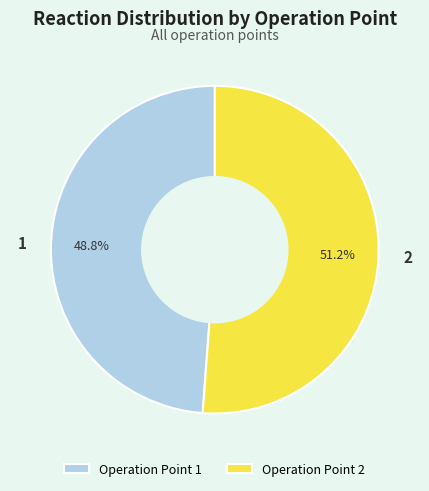

To the nearest percent, what is the difference between the largest and smallest slice percentages?

2%